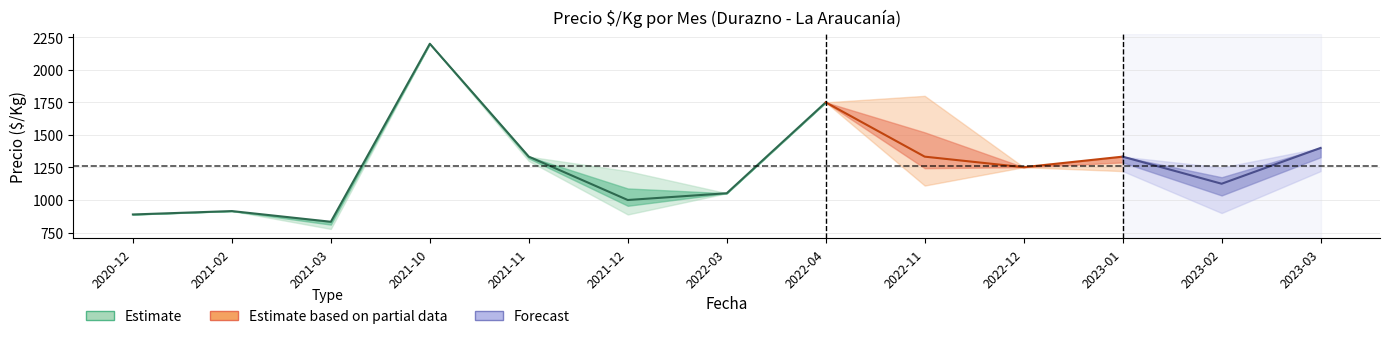

What is the sum of the Precio maximo values at 2021-12 and 2022-11?

3022